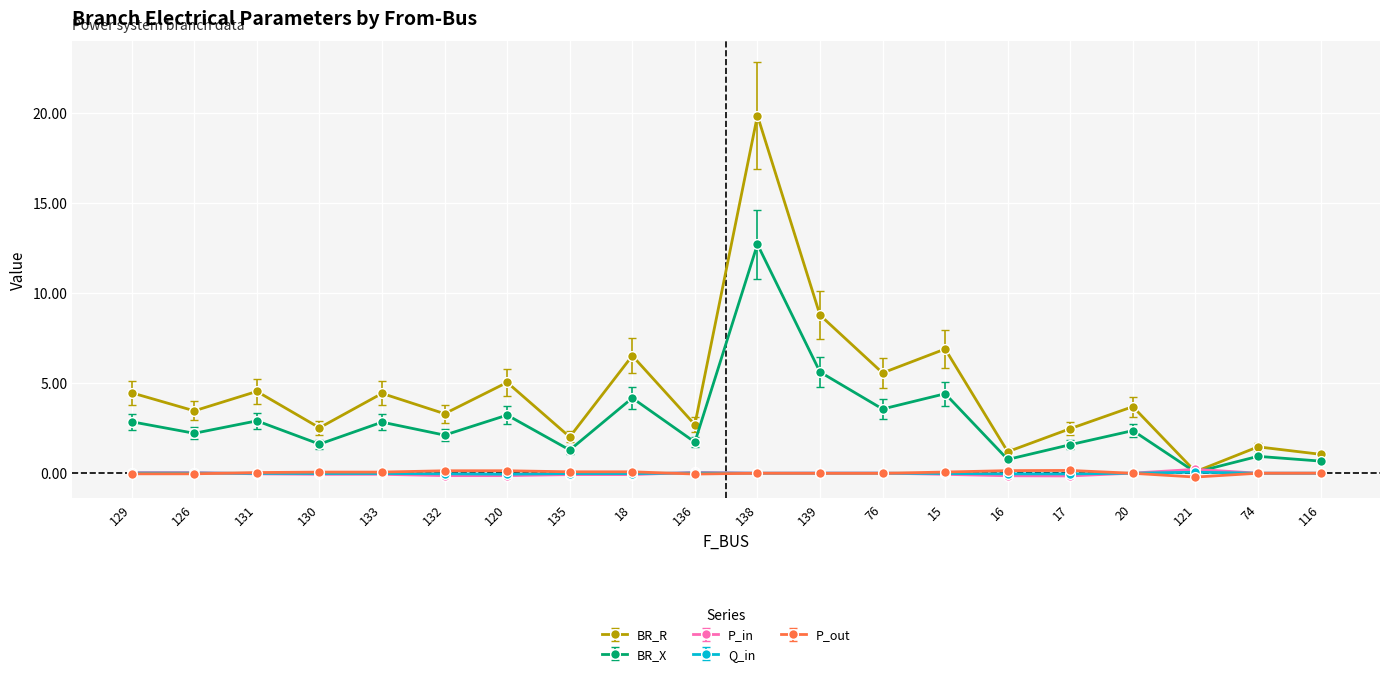

The value of Q_in at 16 is -0.0. True or false?

True